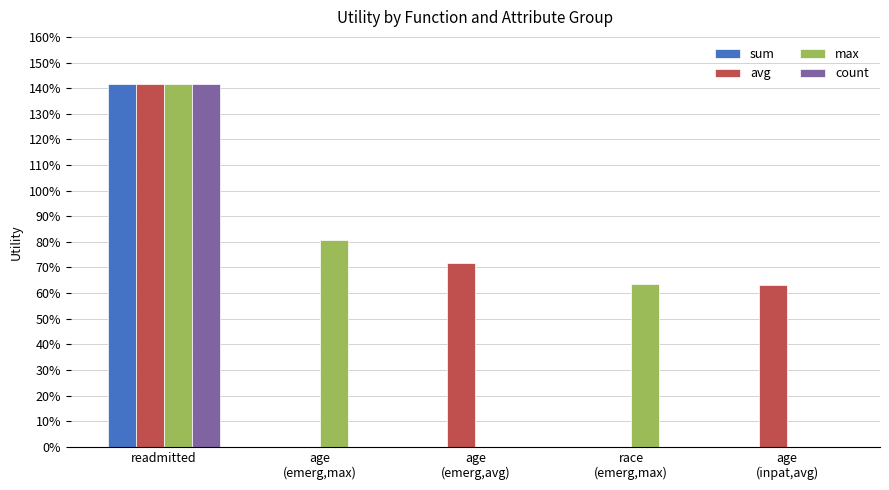

True or false: count has a value of 0.0 at age
(emerg,avg).

True